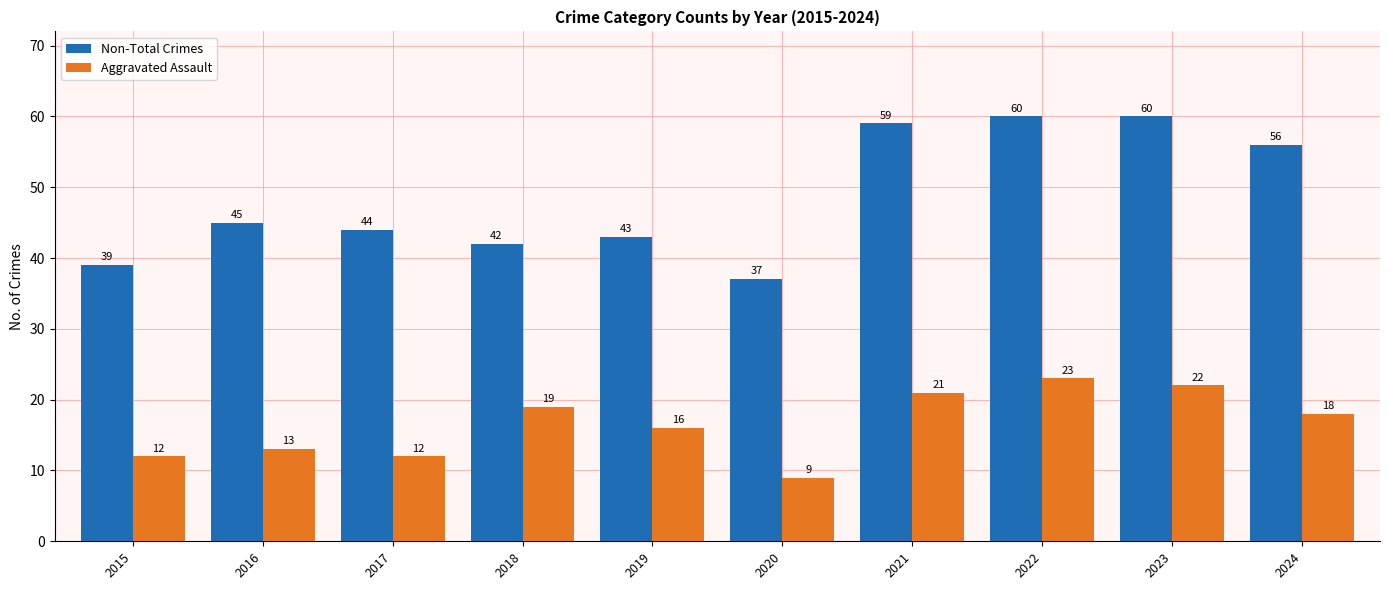

At which category is the sum across all series the highest?

2022